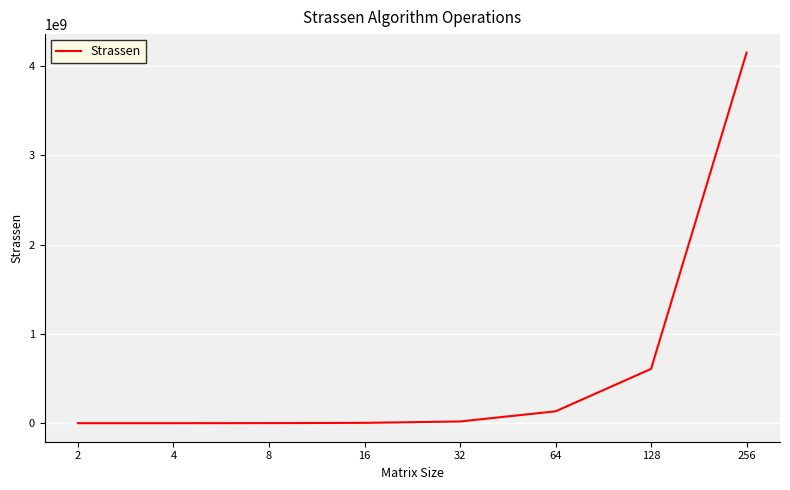

The value at 64 is 132627105. True or false?

True